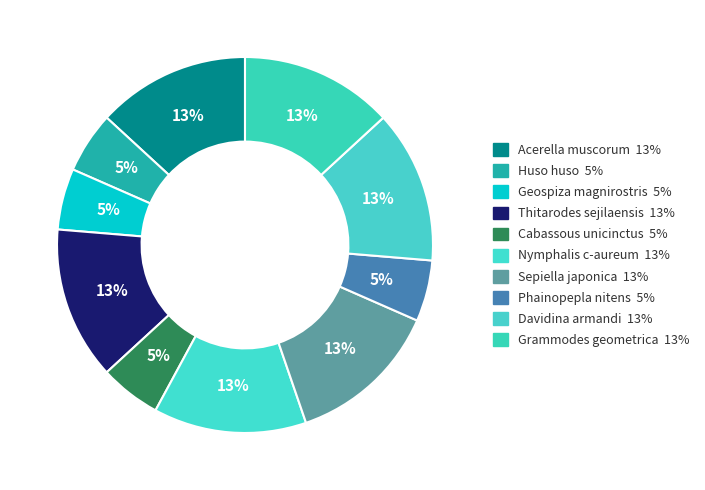

To the nearest percent, what is the difference between the largest and smallest slice percentages?

8%